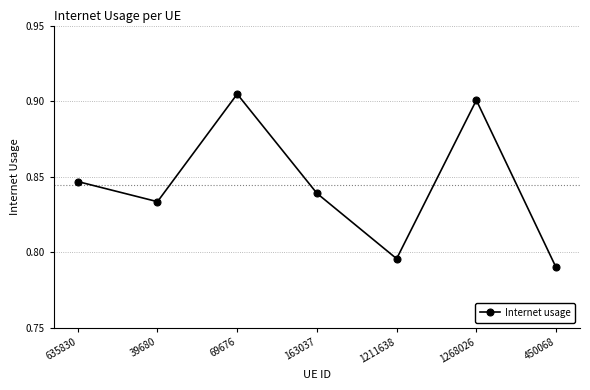

What is the label of the 3rd point from the left?

69676